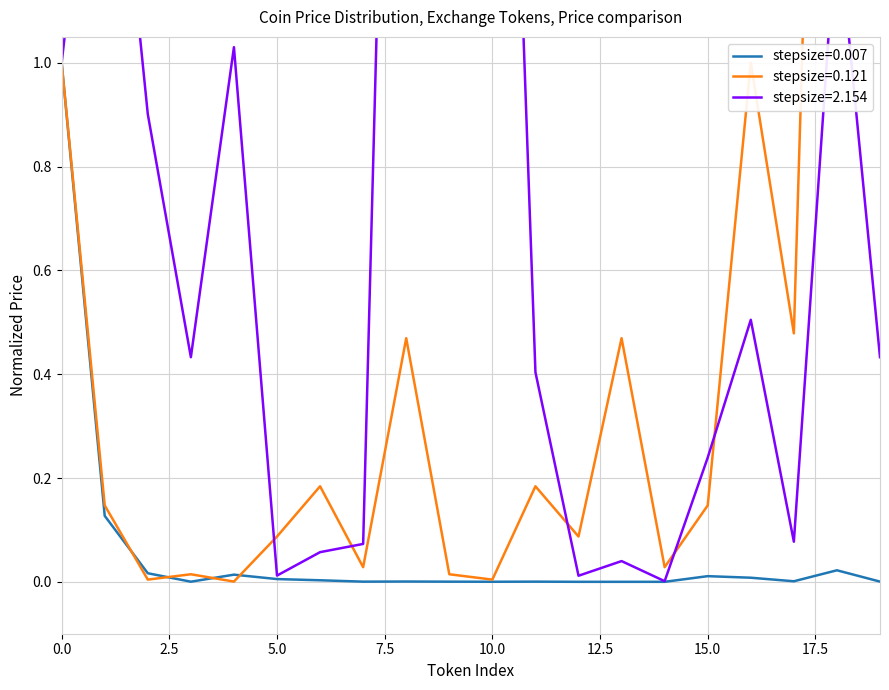

Does the chart have visible grid lines?

Yes